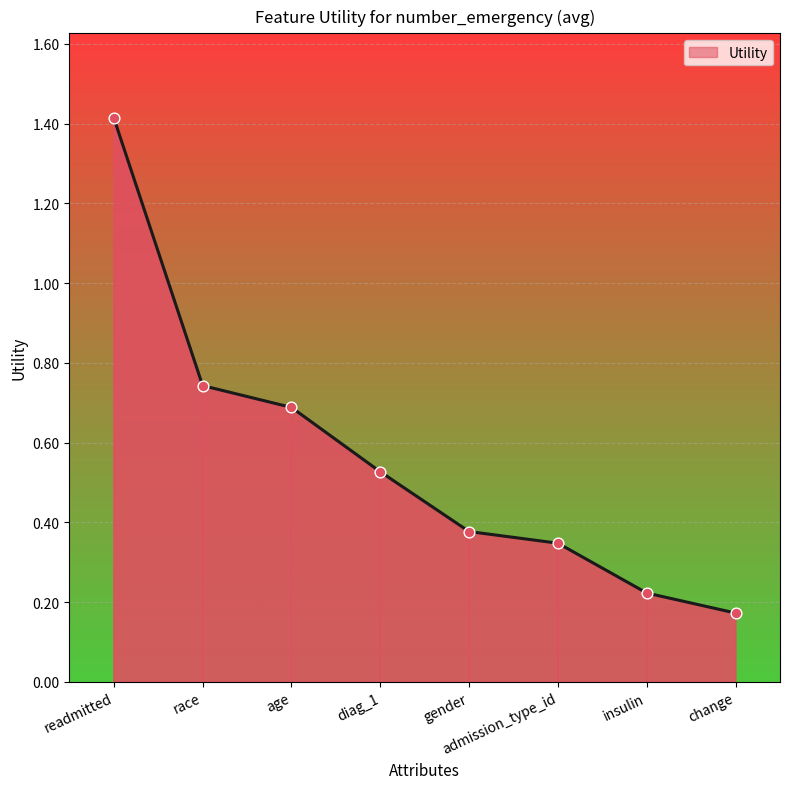

Which has a higher value, change or insulin?

insulin